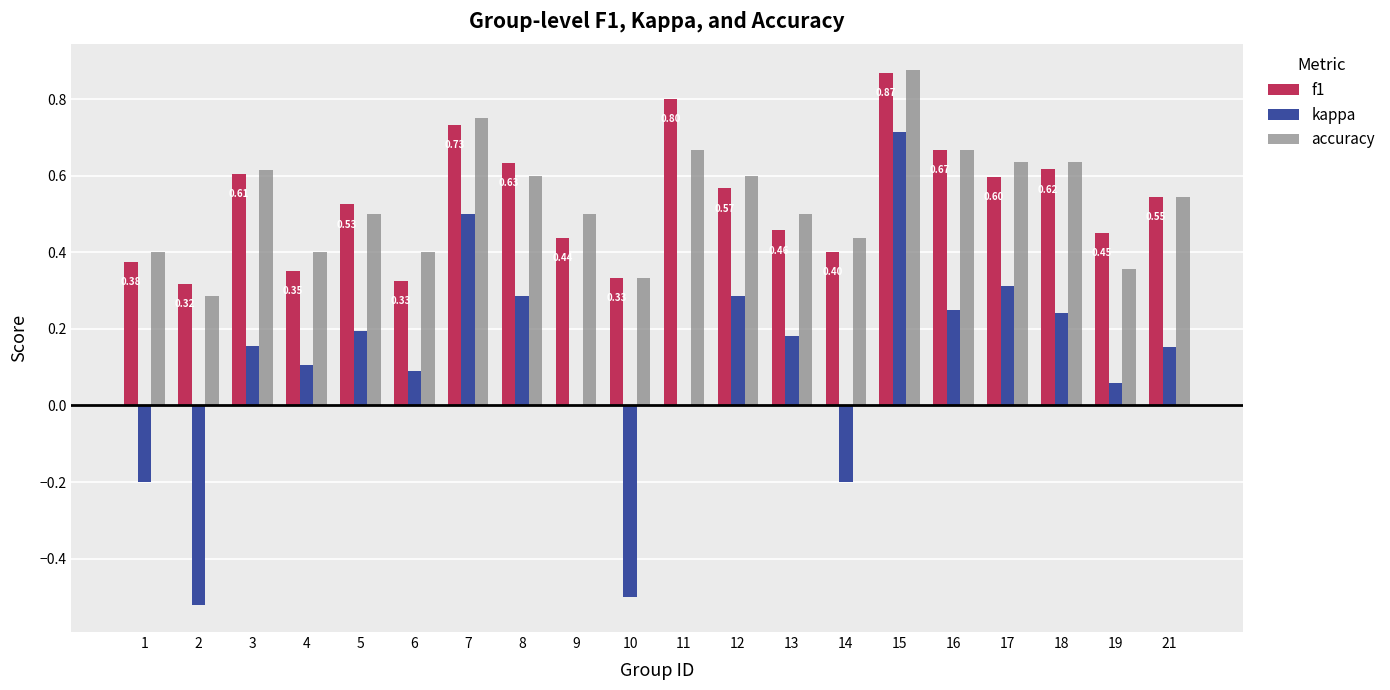

What is the sum of all accuracy values?

10.7